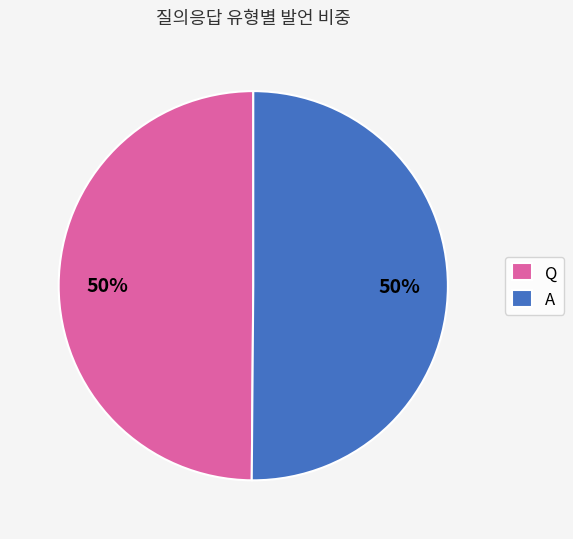

Do Q and A together represent more than half of the pie?

Yes